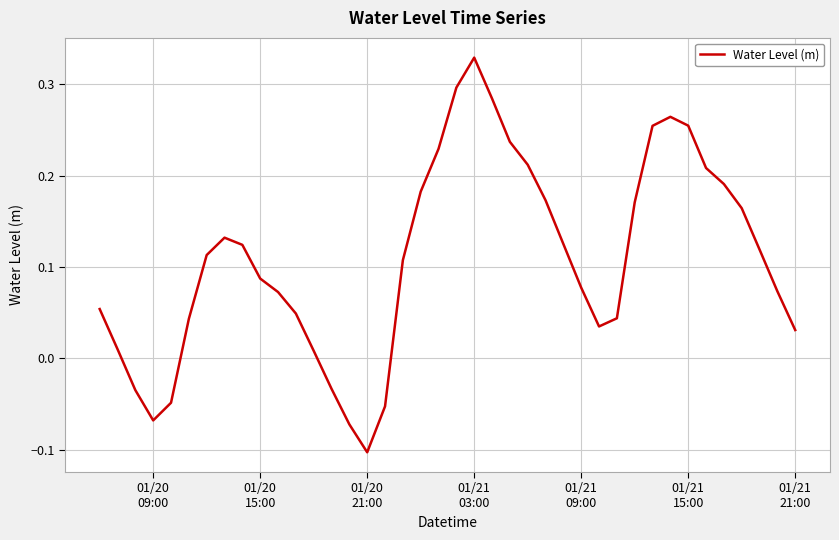

What is the difference between the maximum and minimum values?

0.4